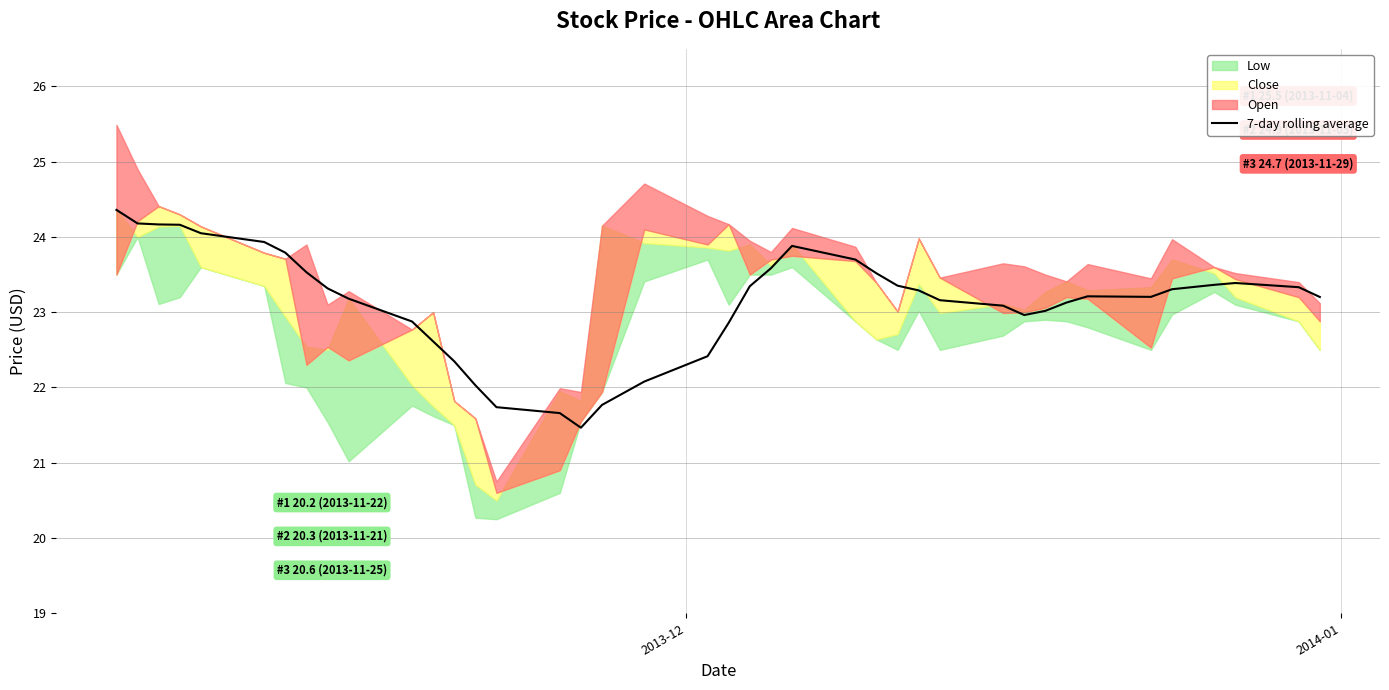

Reading left to right, list all the values displayed in this chart.

24.4	24.2	24.2	24.2	24.1	23.9	23.8	23.5	23.3	23.2	22.9	22.6	22.3	22.0	21.7	21.7	21.5	21.8	22.1	22.4	22.9	23.3	23.6	23.9	23.7	23.5	23.4	23.3	23.2	23.1	23.0	23.0	23.1	23.2	23.2	23.3	23.4	23.4	23.3	23.2